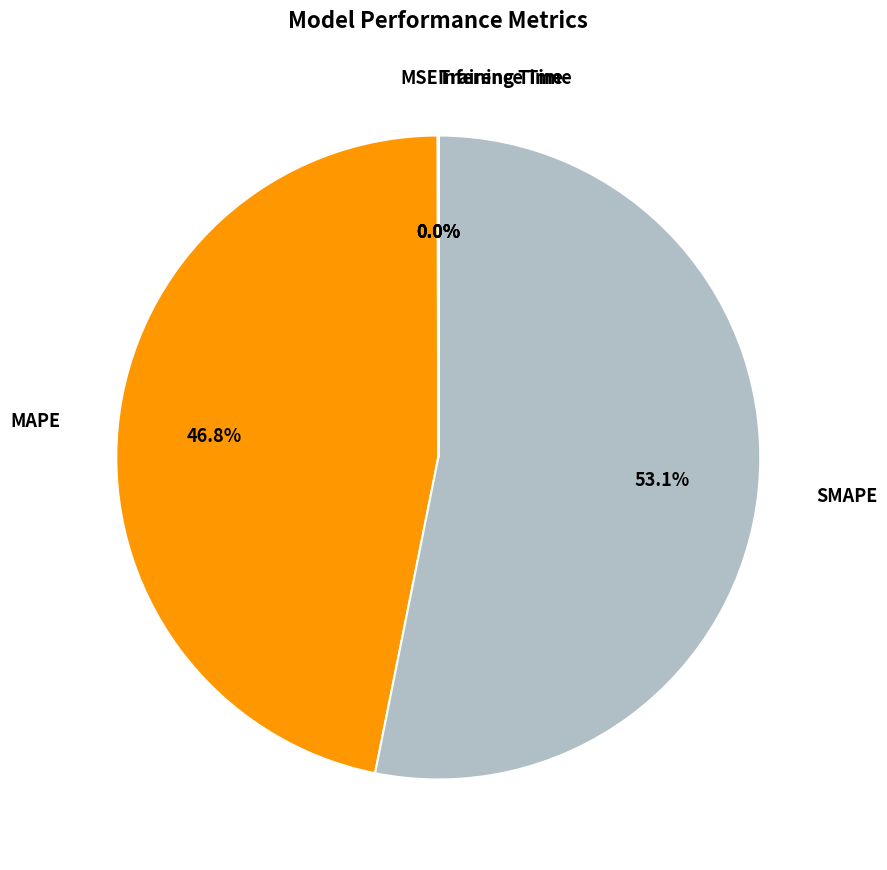

How much of the chart is everything except MAPE?

53.2%